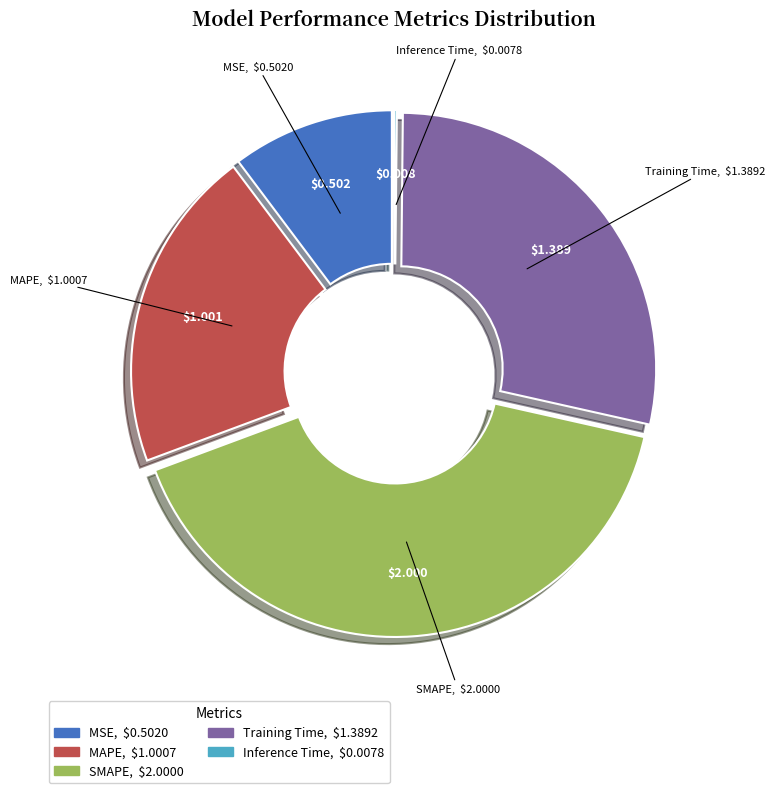

Is MSE the majority of the pie?

No